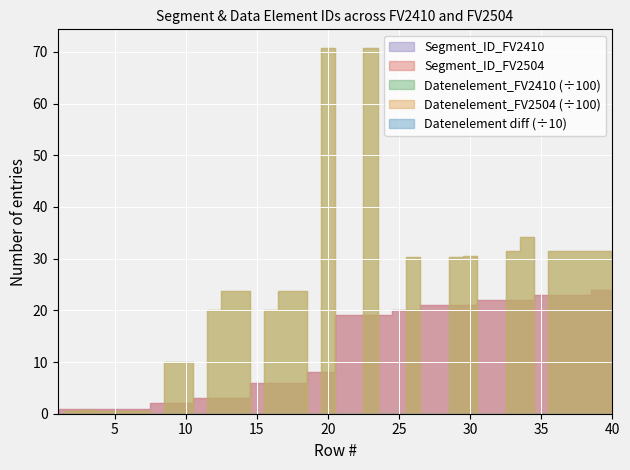

What is the average value of the Datenelement_FV2504 series?

1537